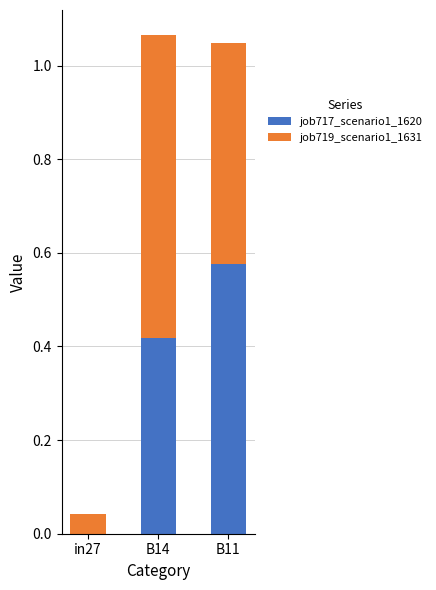

How many series are shown in this chart?

2